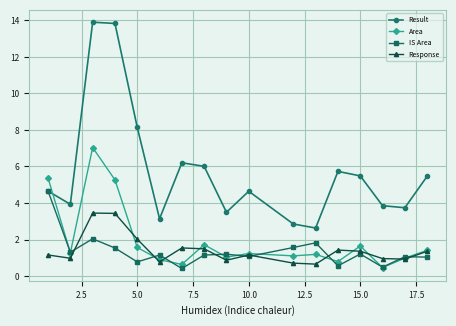

What is the highest value of the IS Area series?

4.7